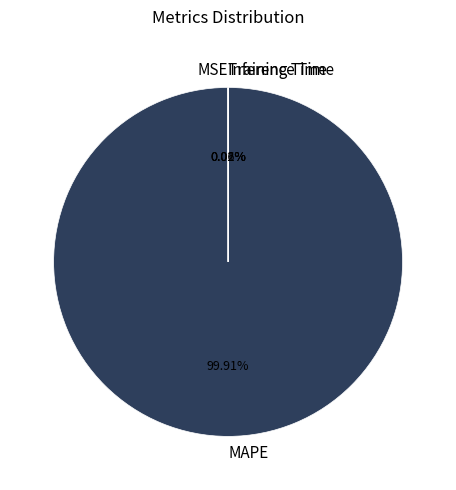

Which category has the biggest portion of the pie?

MAPE